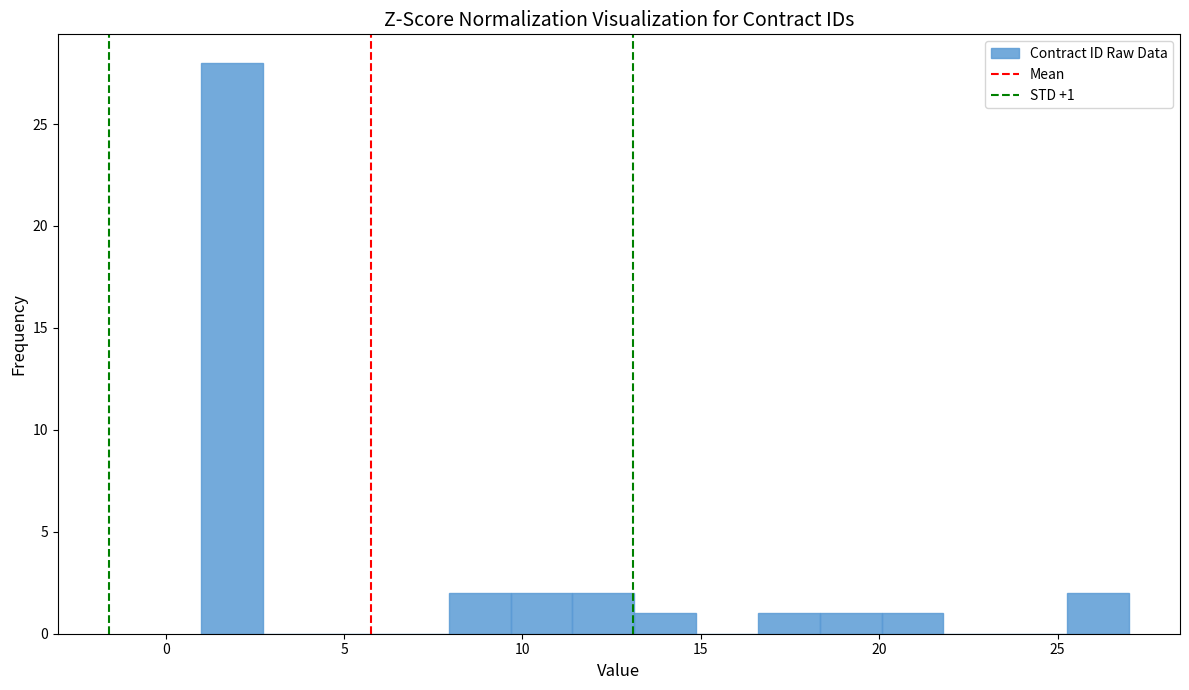

Around what value on the x-axis is the tallest bar? Give the approximate position of its centre, as read against the axis.

2.0